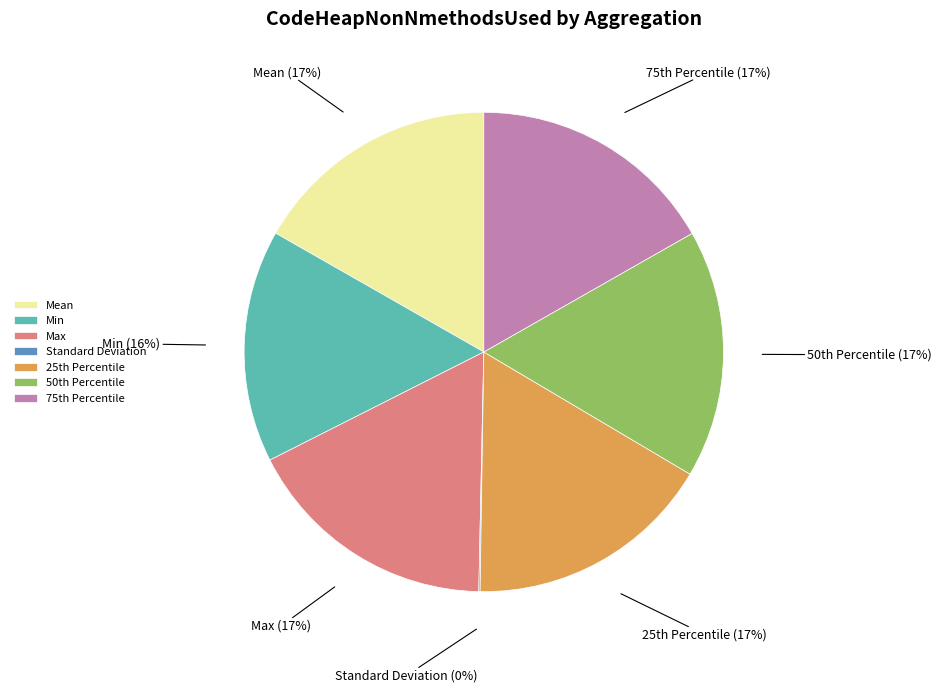

Is Min the majority of the pie?

No